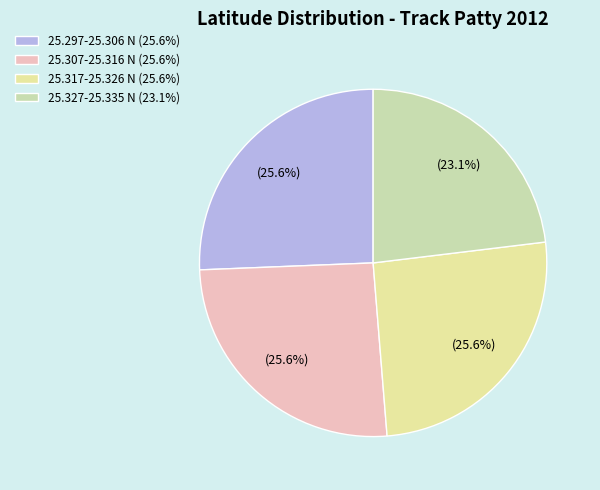

Between 25.317-25.326 N and 25.297-25.306 N, which is larger?

25.317-25.326 N